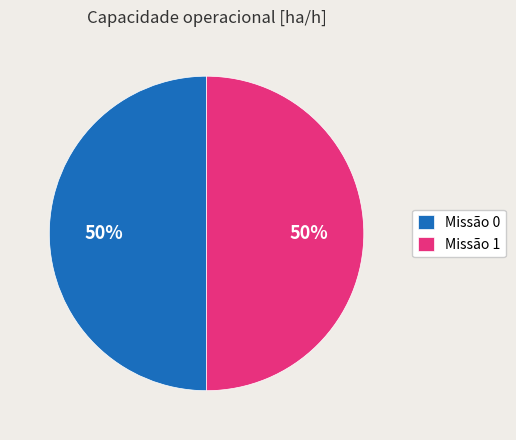

To the nearest percent, what percentage of the pie is Missão 1?

50%